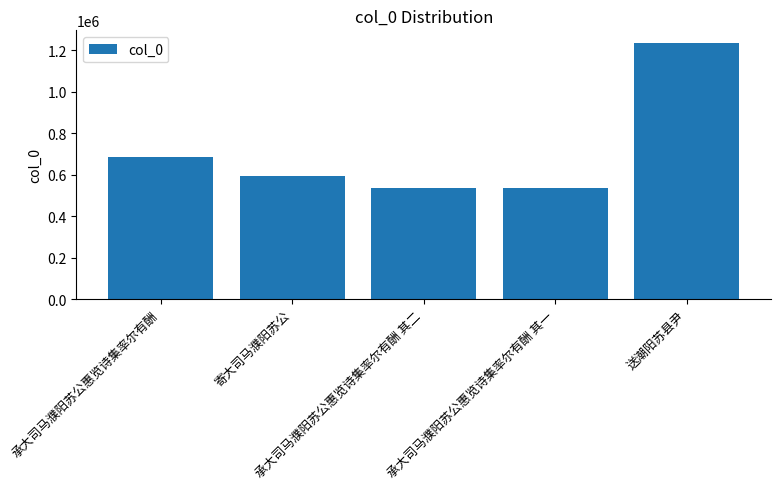

What is the value of the 2nd bar from the left?

592573